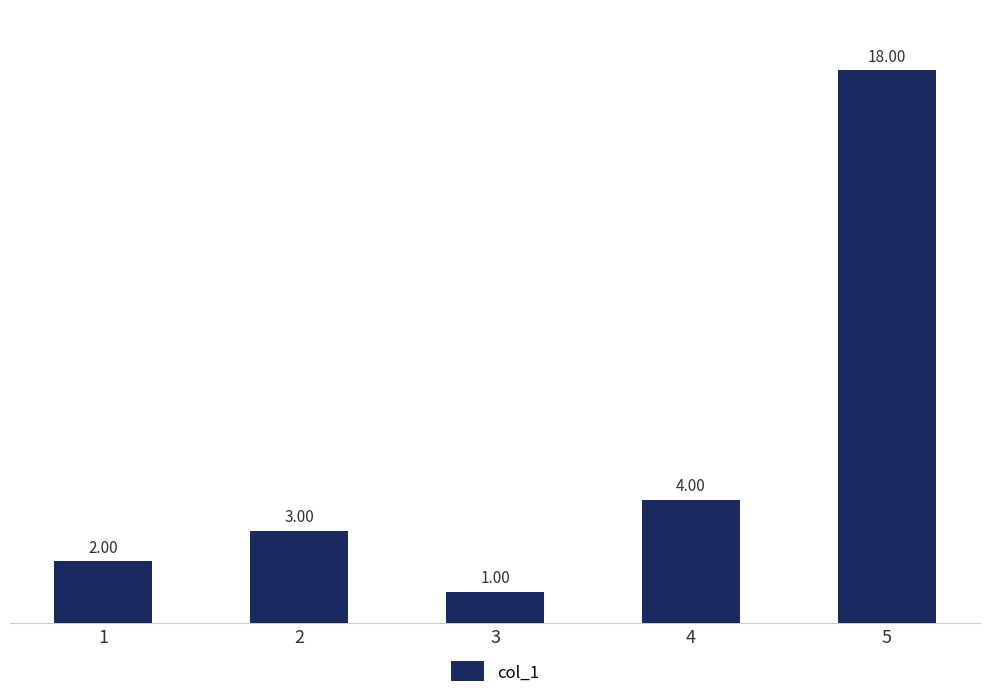

List the labels in order of value, smallest first.

3, 1, 2, 4, 5